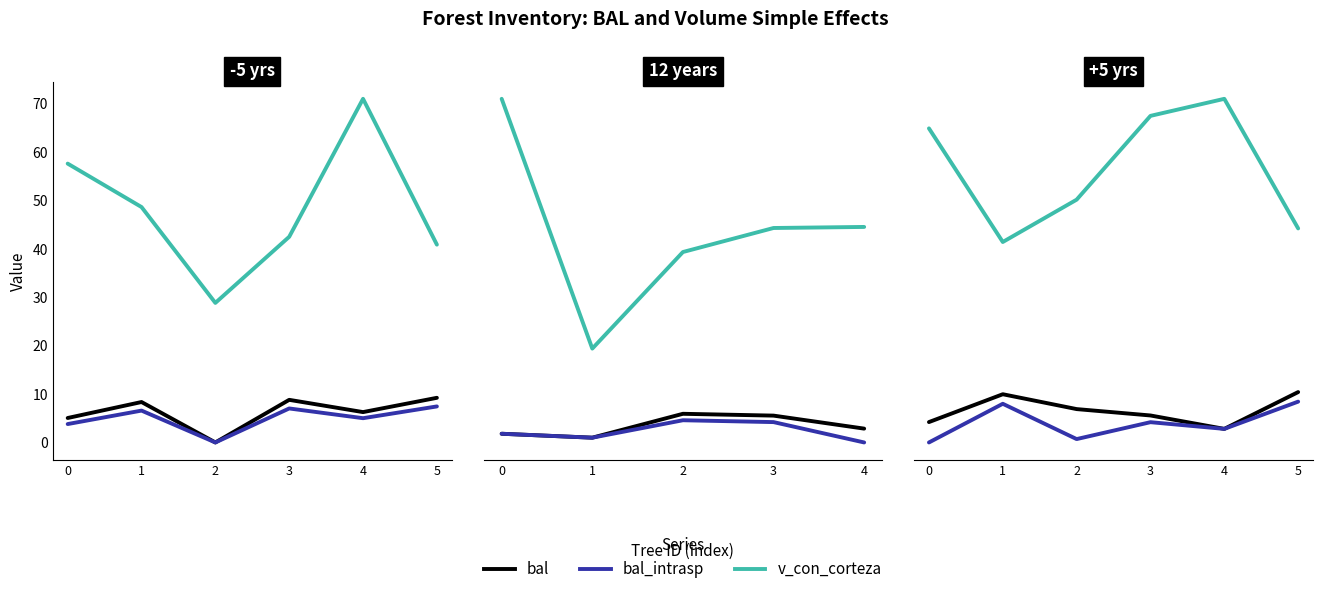

Where is the first local minimum for v_con_corteza?

1